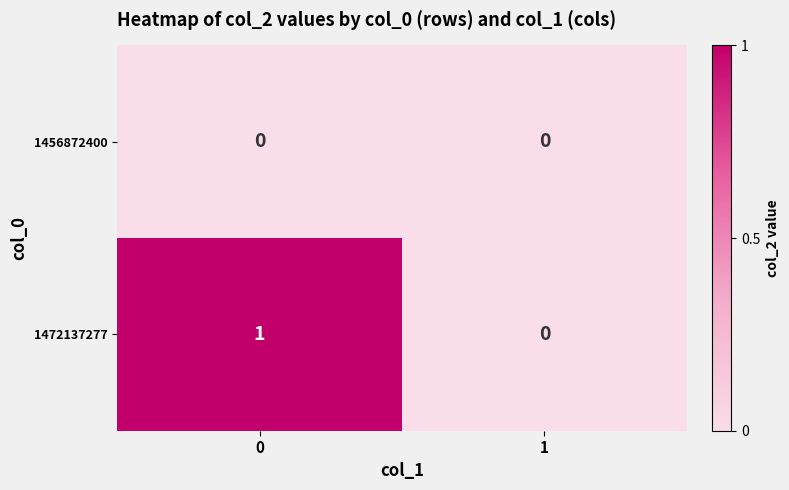

The 1472137277 series shows 0 at 0. True or false?

False